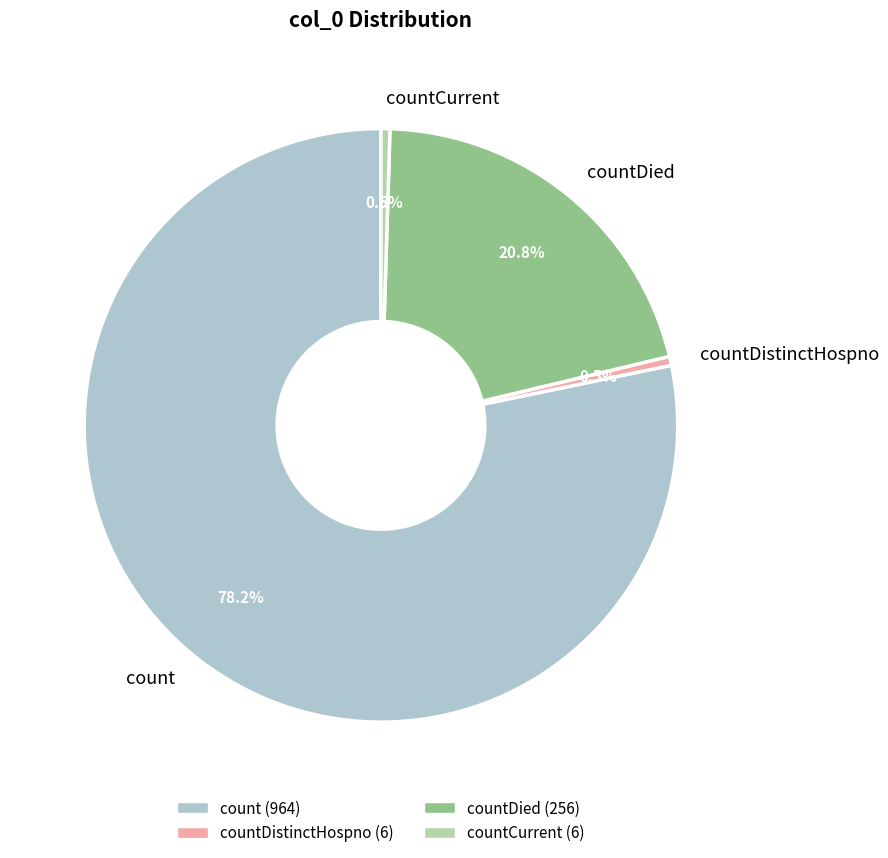

To the nearest percent, what is the combined percentage of countDied and count?

99%